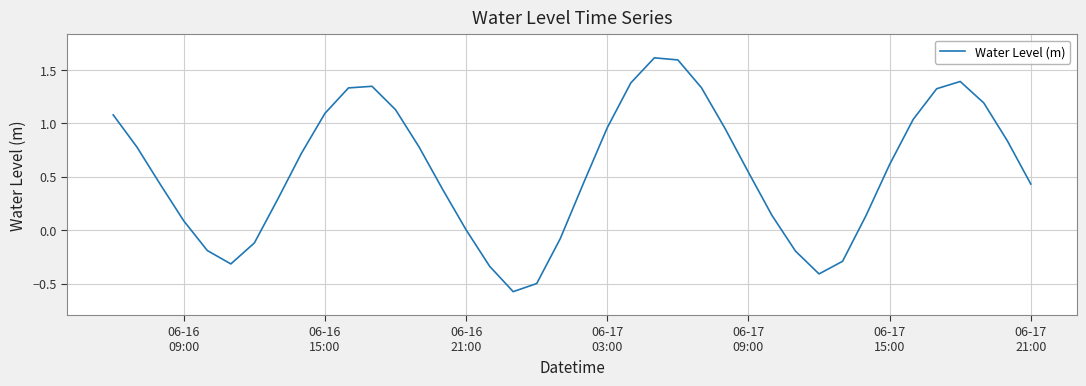

What is the greatest value displayed?

1.6